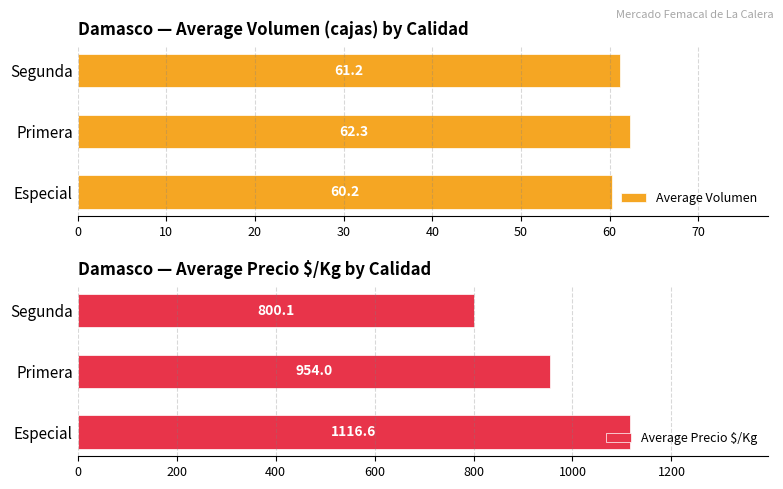

What is the highest value of the Average Volumen series?

62.3